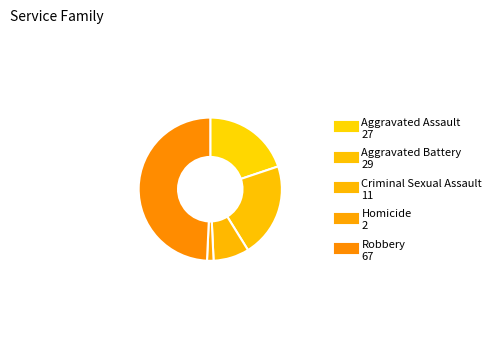

To the nearest percent, what is the difference between the Criminal Sexual Assault and Aggravated Assault slice percentages?

12%